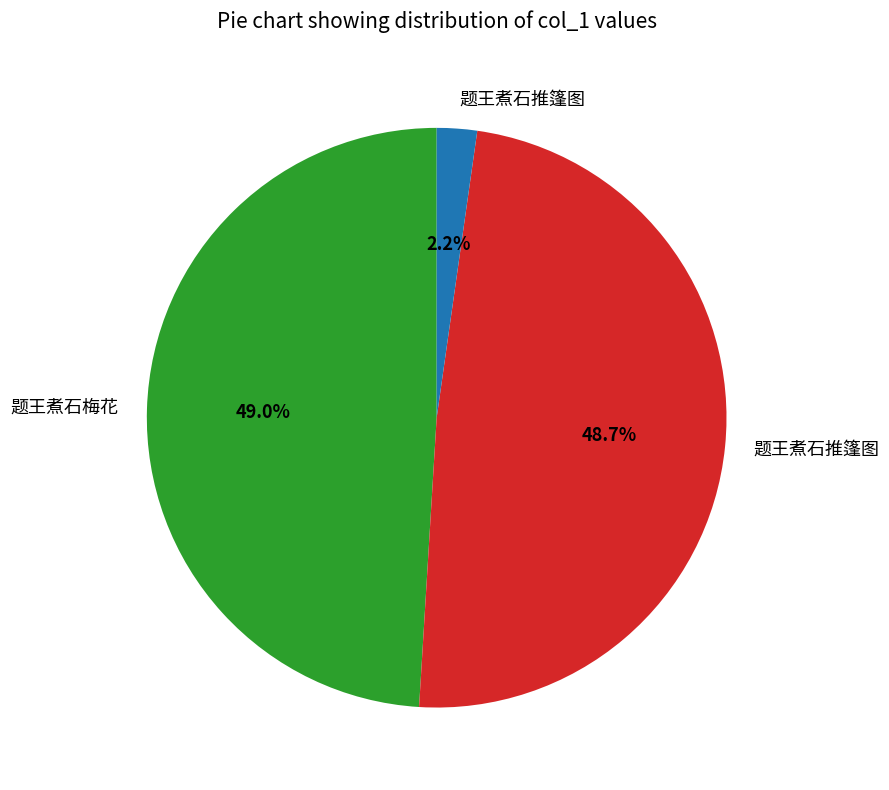

Does any single category account for the majority?

No